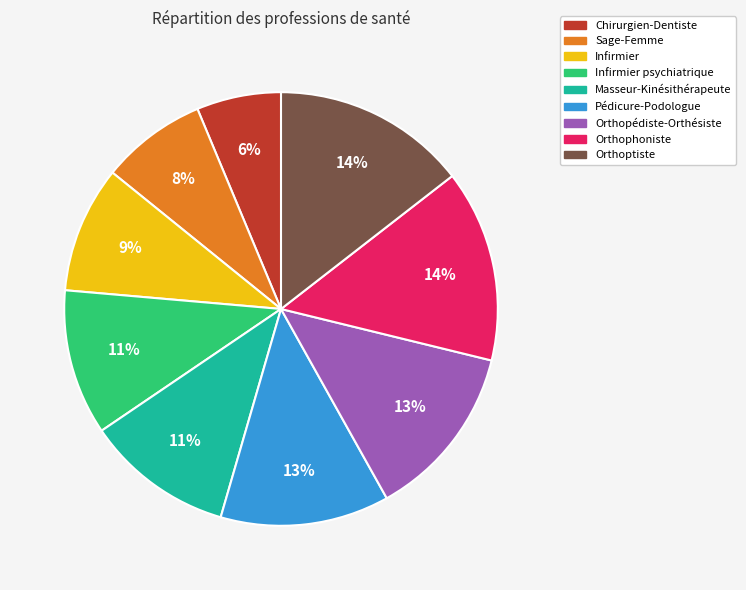

Between Infirmier and Infirmier psychiatrique, which is larger?

Infirmier psychiatrique